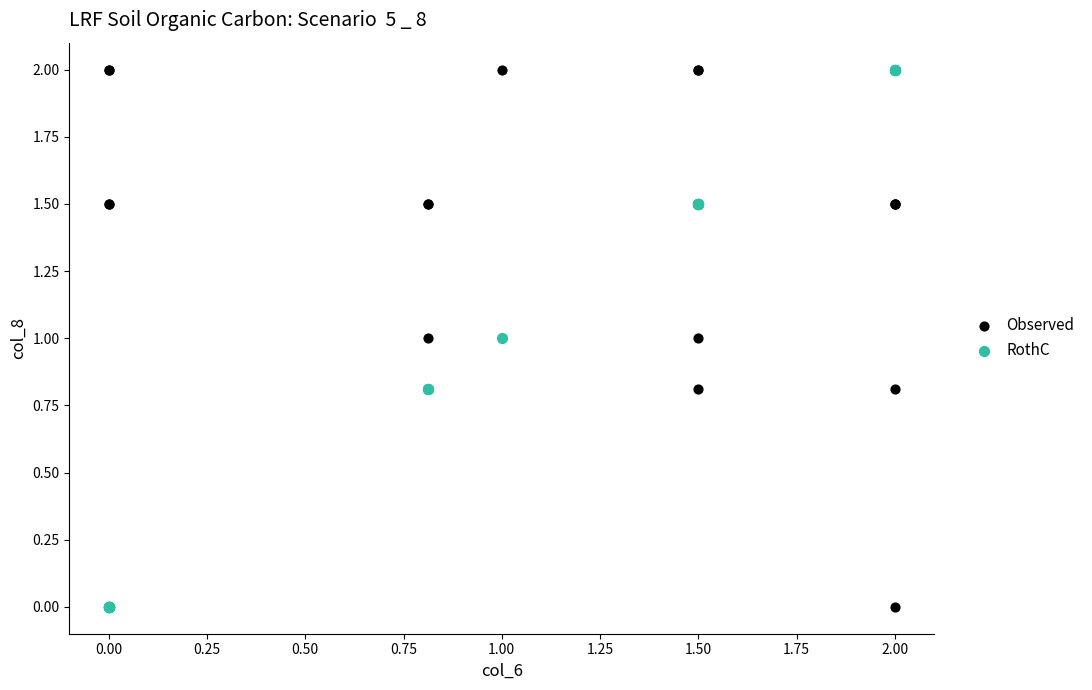

What are all the series names shown in the legend?

Observed, RothC